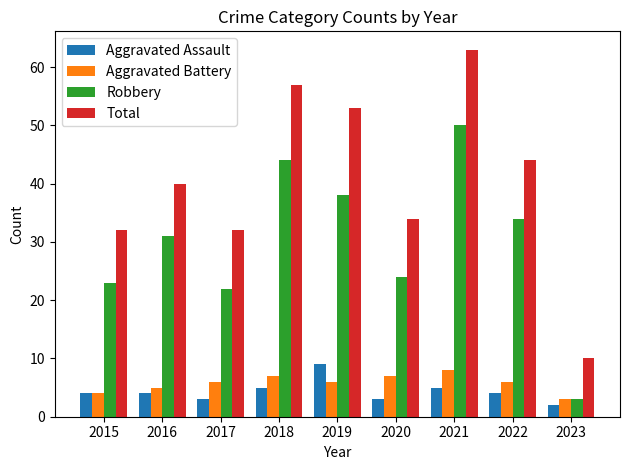

Does the chart contain any negative values?

No